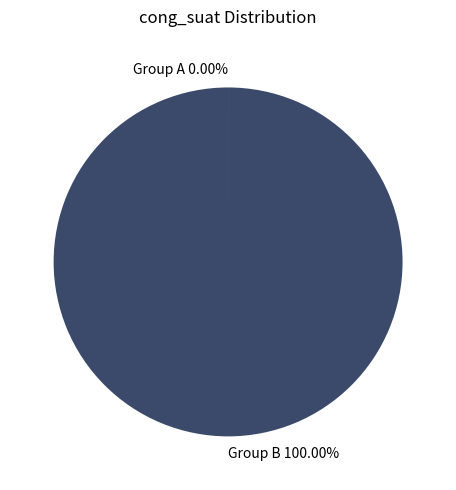

Is there a majority slice in this chart?

Yes